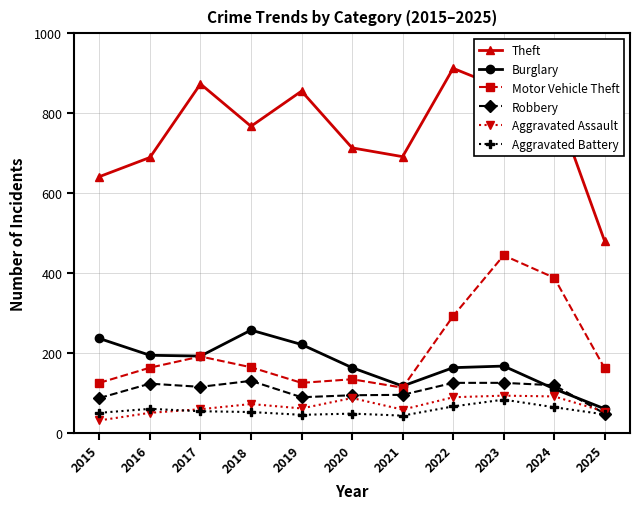

True or false: Aggravated Assault has a value of 50 at 2016.

True